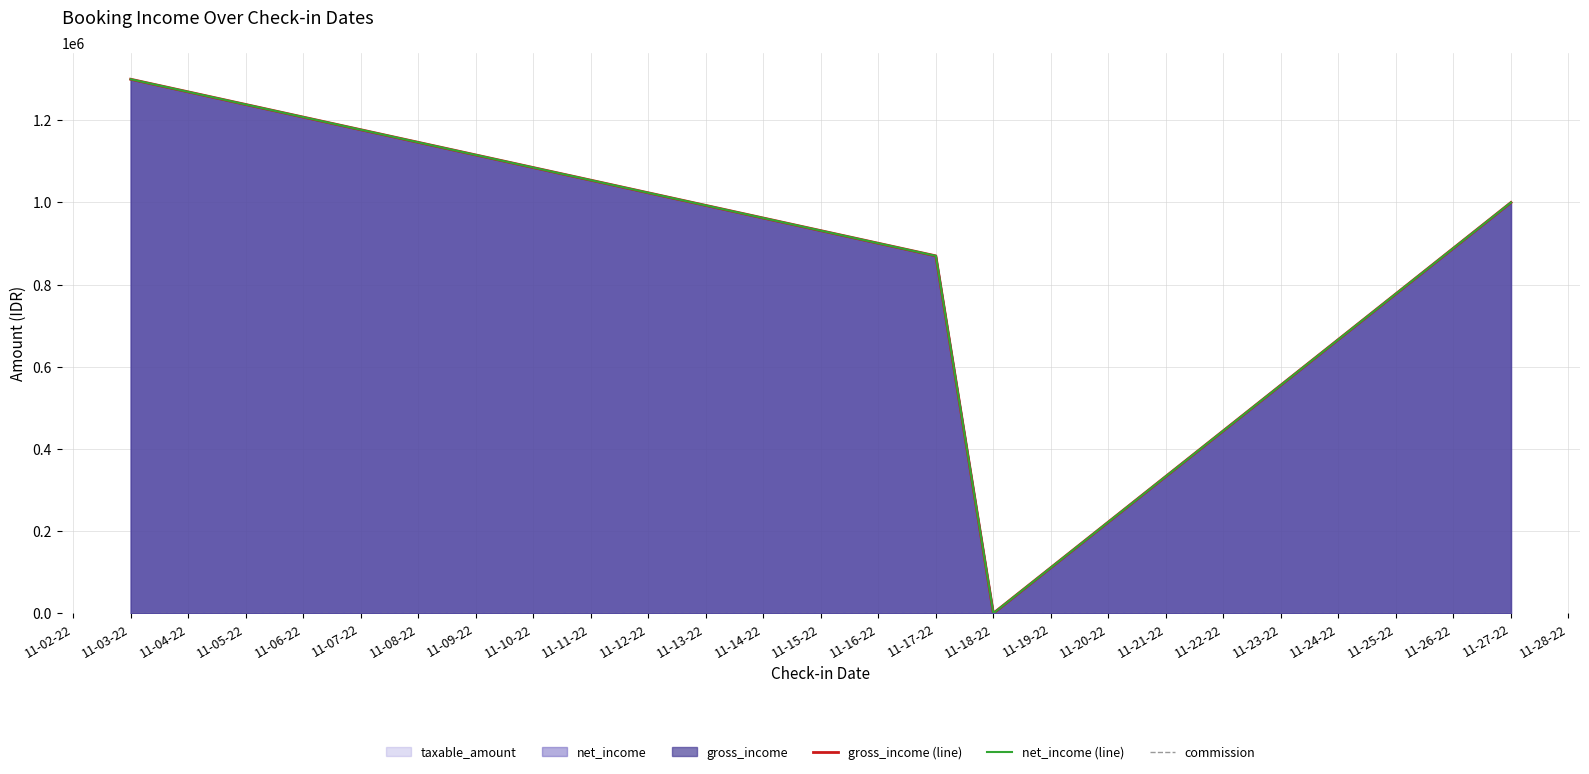

True or false: net_income (line) and gross_income (line) intersect in this chart.

False